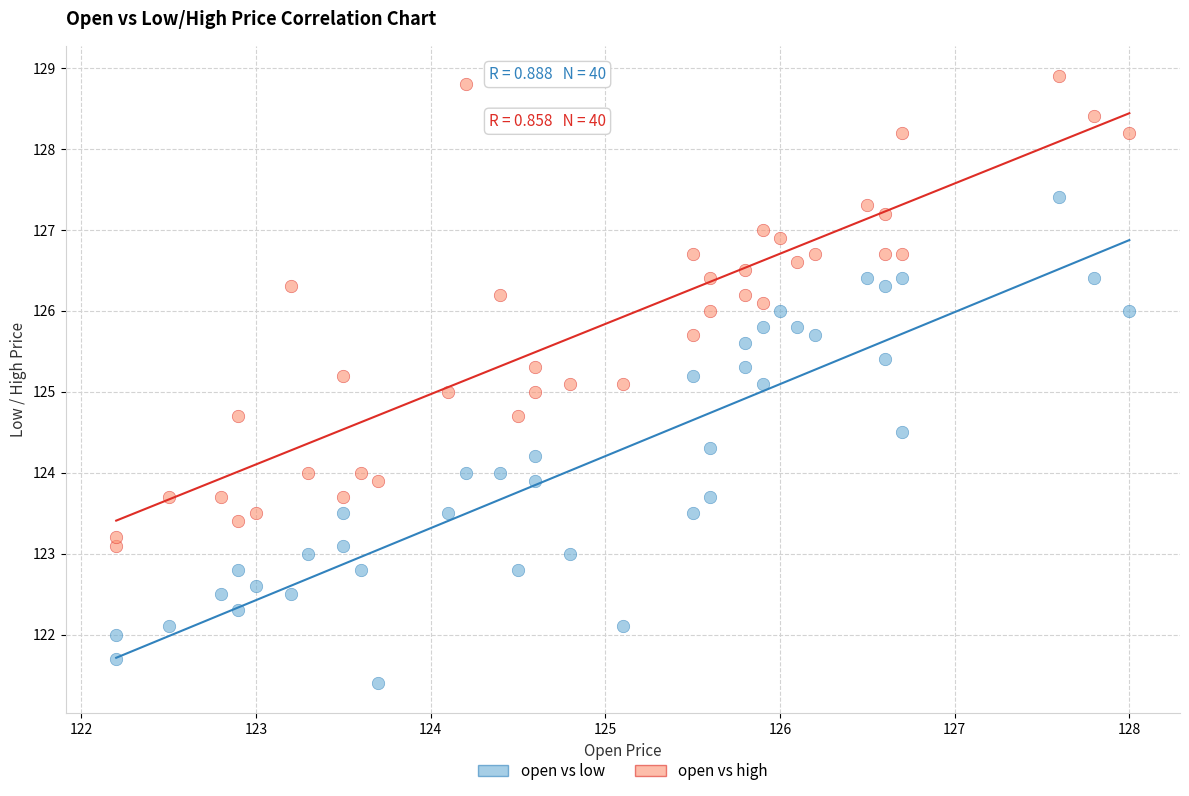

Across all data points, what is the range of Y values (max minus min)?

7.5